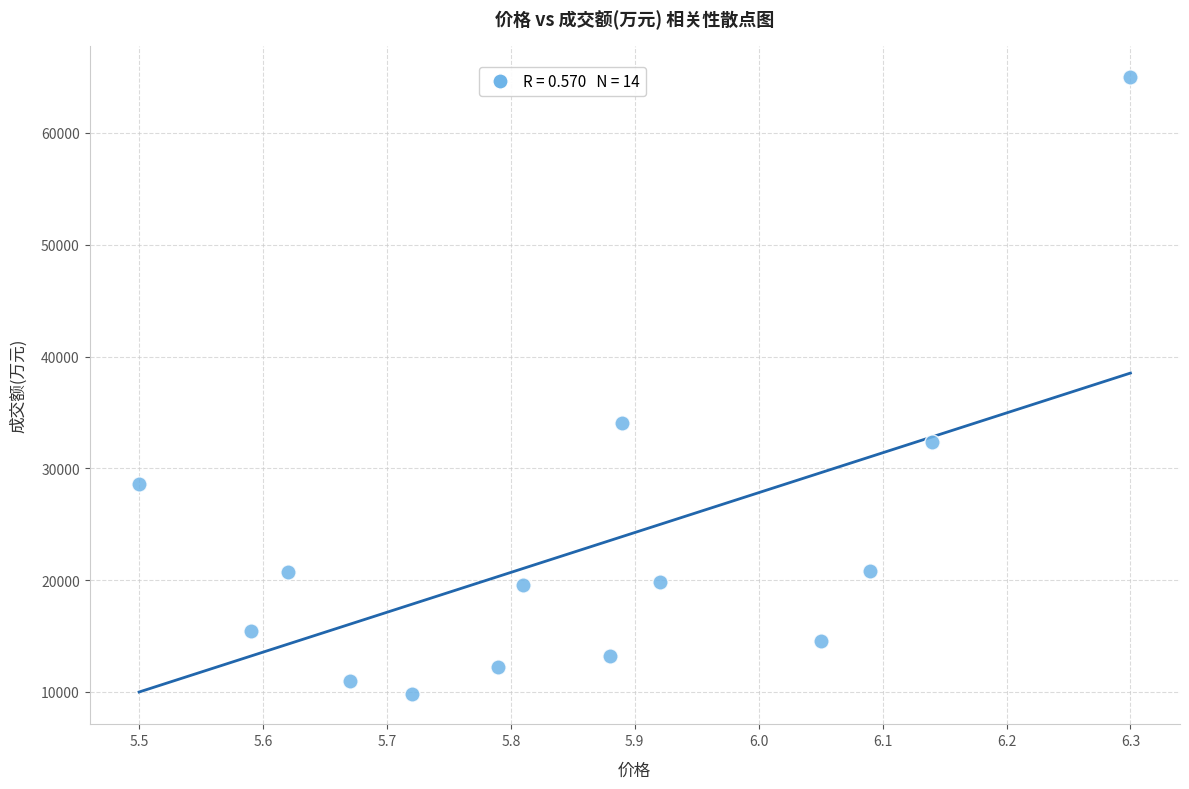

What is the range of Y values (max minus min)?

55178